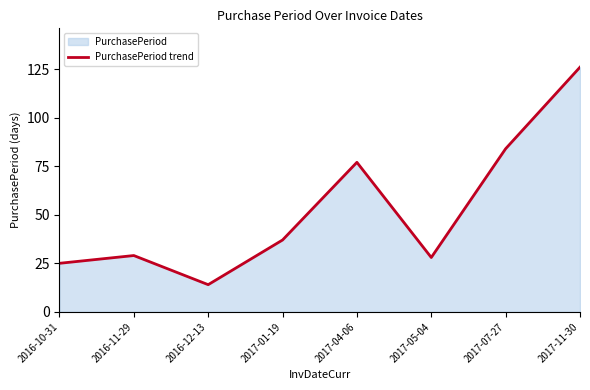

Does the chart have visible grid lines?

No